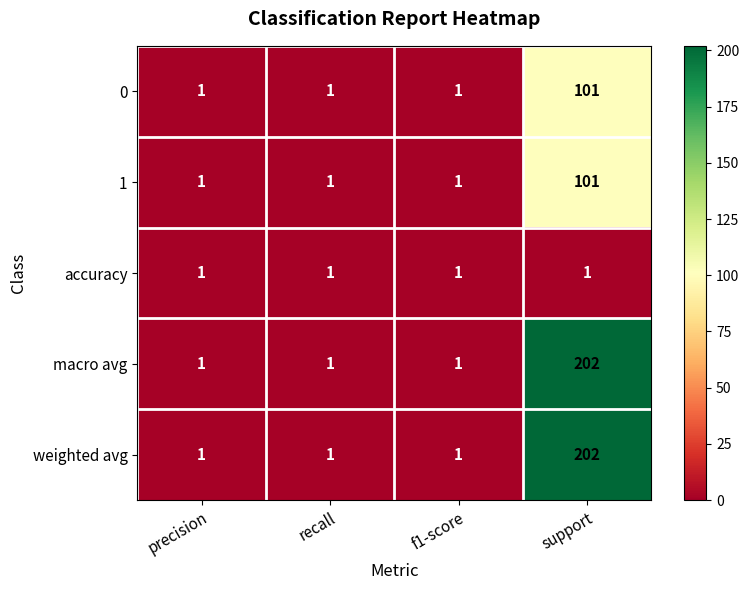

What is the difference between the highest and lowest values at support?

201